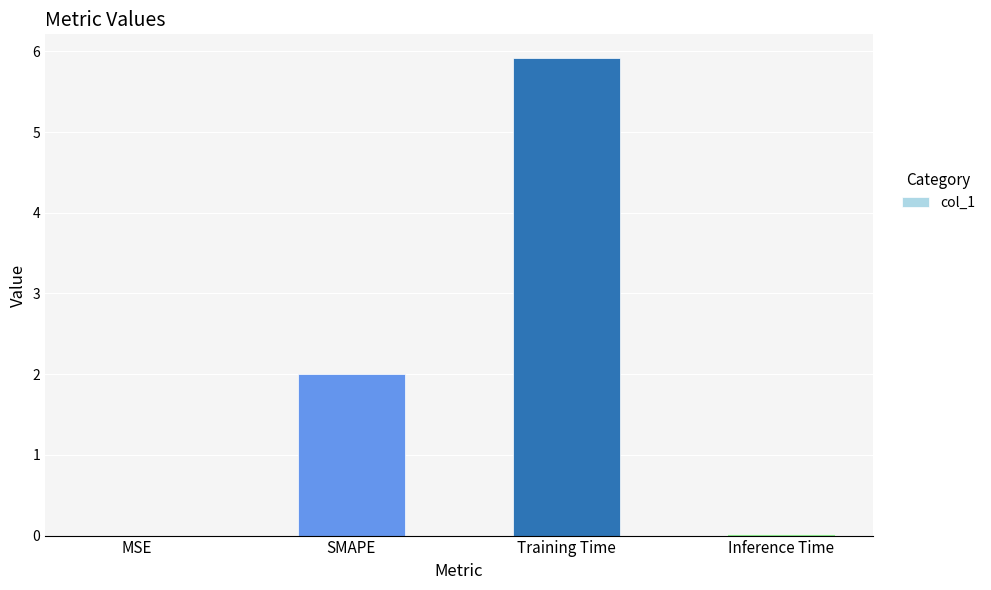

At which category does the chart reach its peak across all series?

Training Time